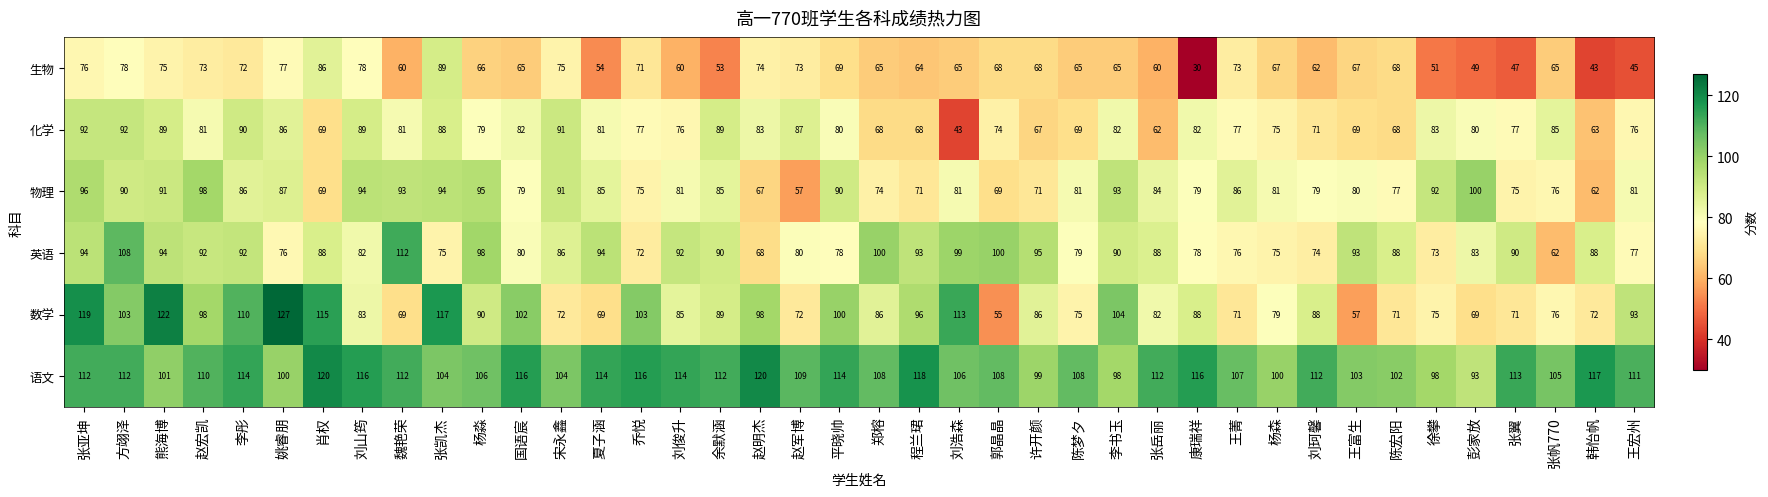

Count the number of categories in the chart.

40